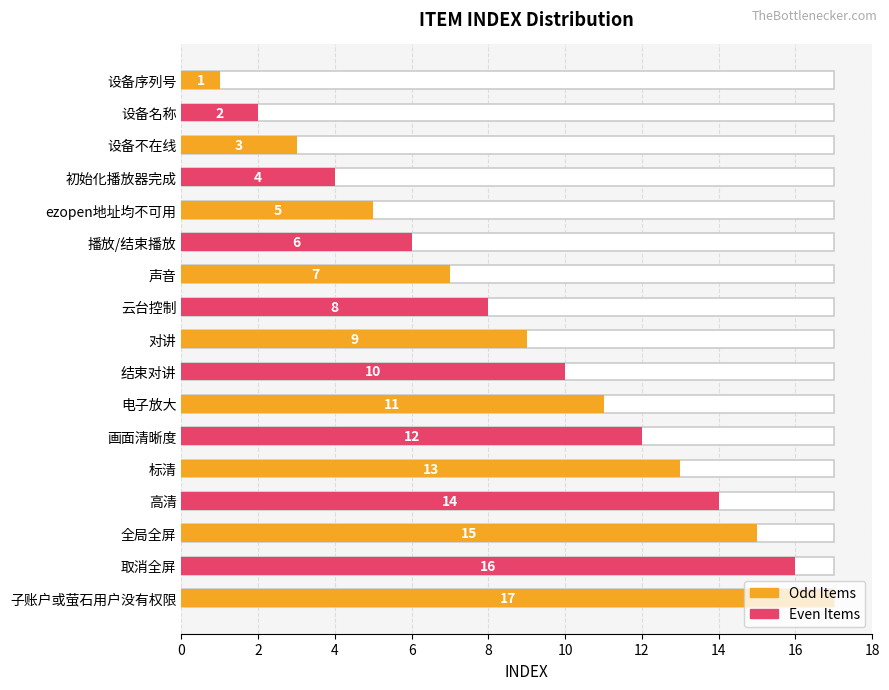

How many values are below 9?

8